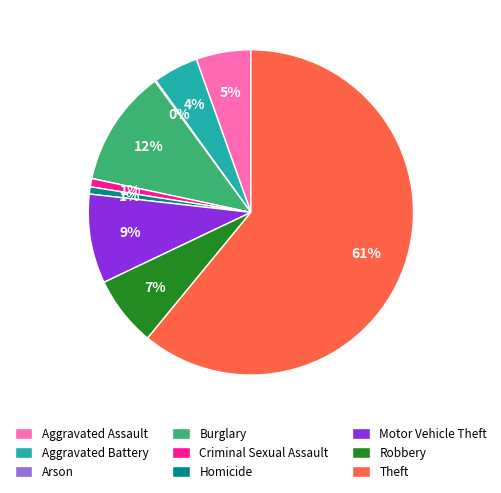

To the nearest percent, what is the combined percentage of Motor Vehicle Theft and Aggravated Assault?

14%